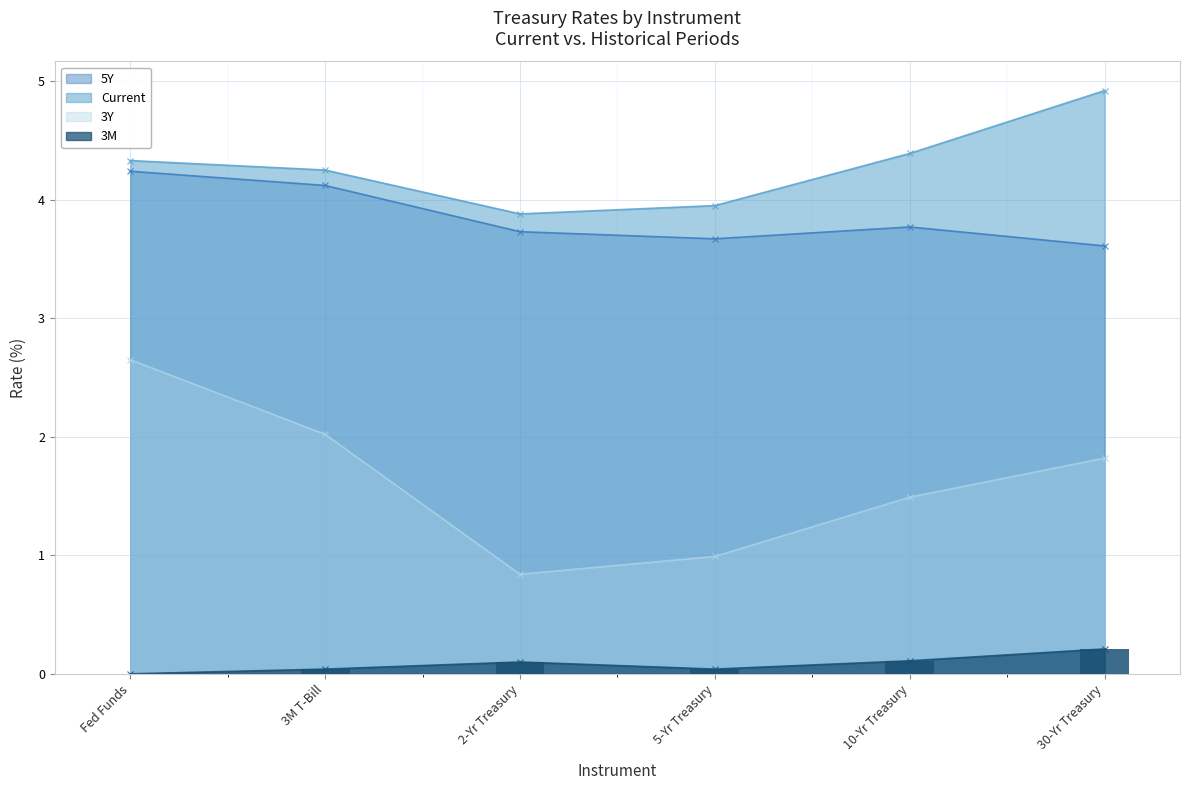

How many series are shown in this chart?

4